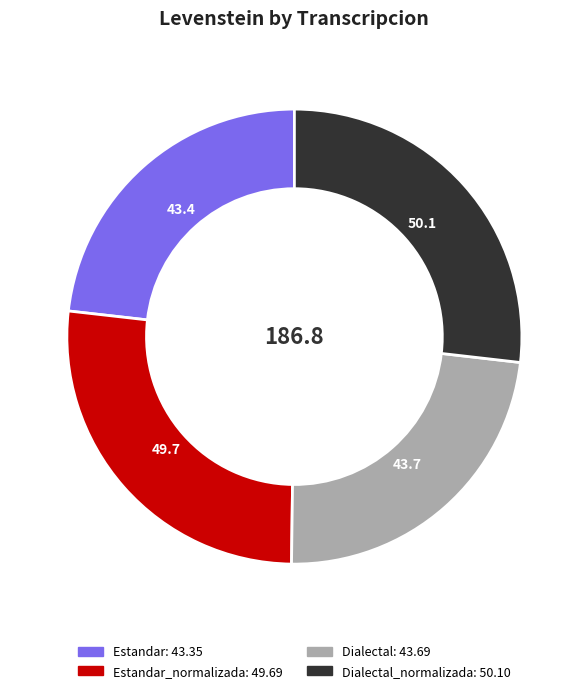

Is there any slice that represents more than half of the pie?

No